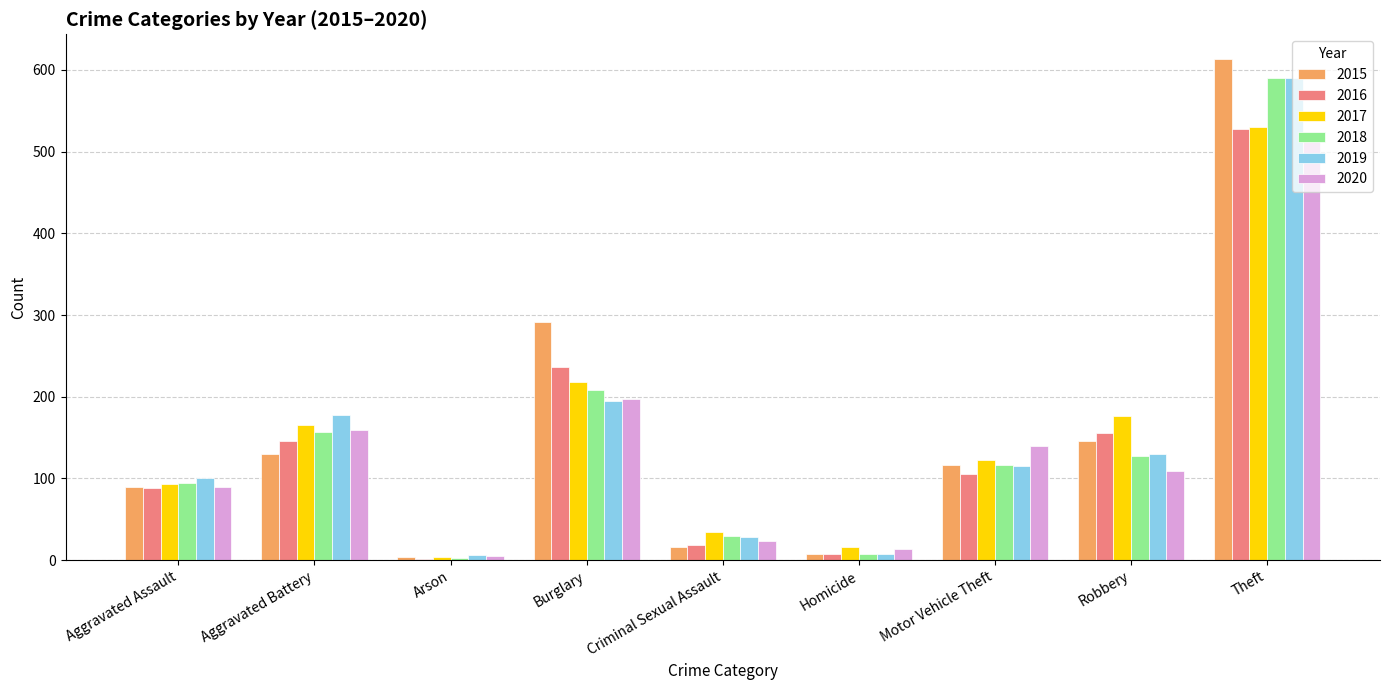

Is the value of 2017 at Motor Vehicle Theft greater than the value of 2020 at Burglary?

No